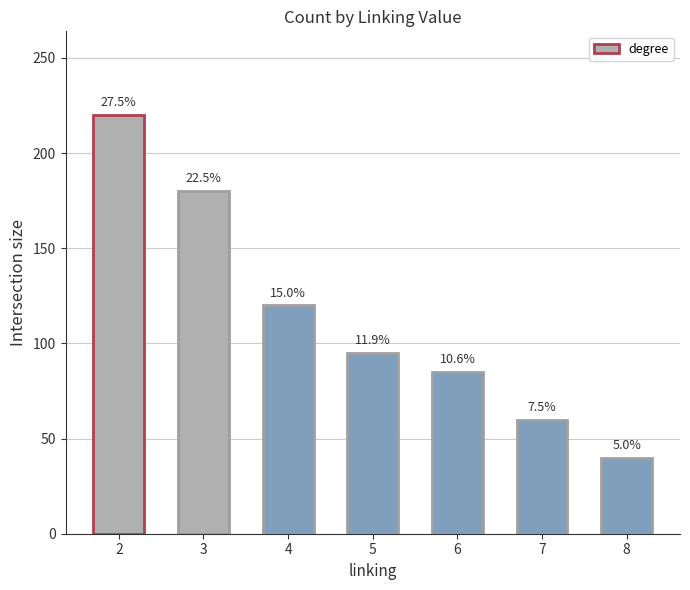

How many bars are there in total?

7